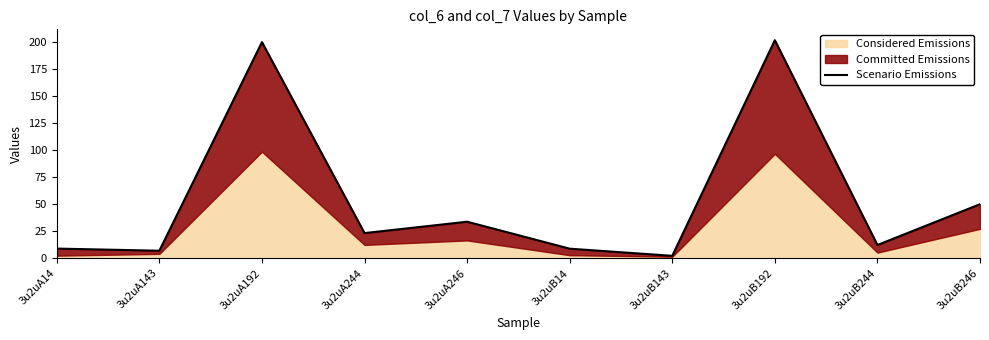

The value at 3u2uB143 is 2.1. True or false?

True